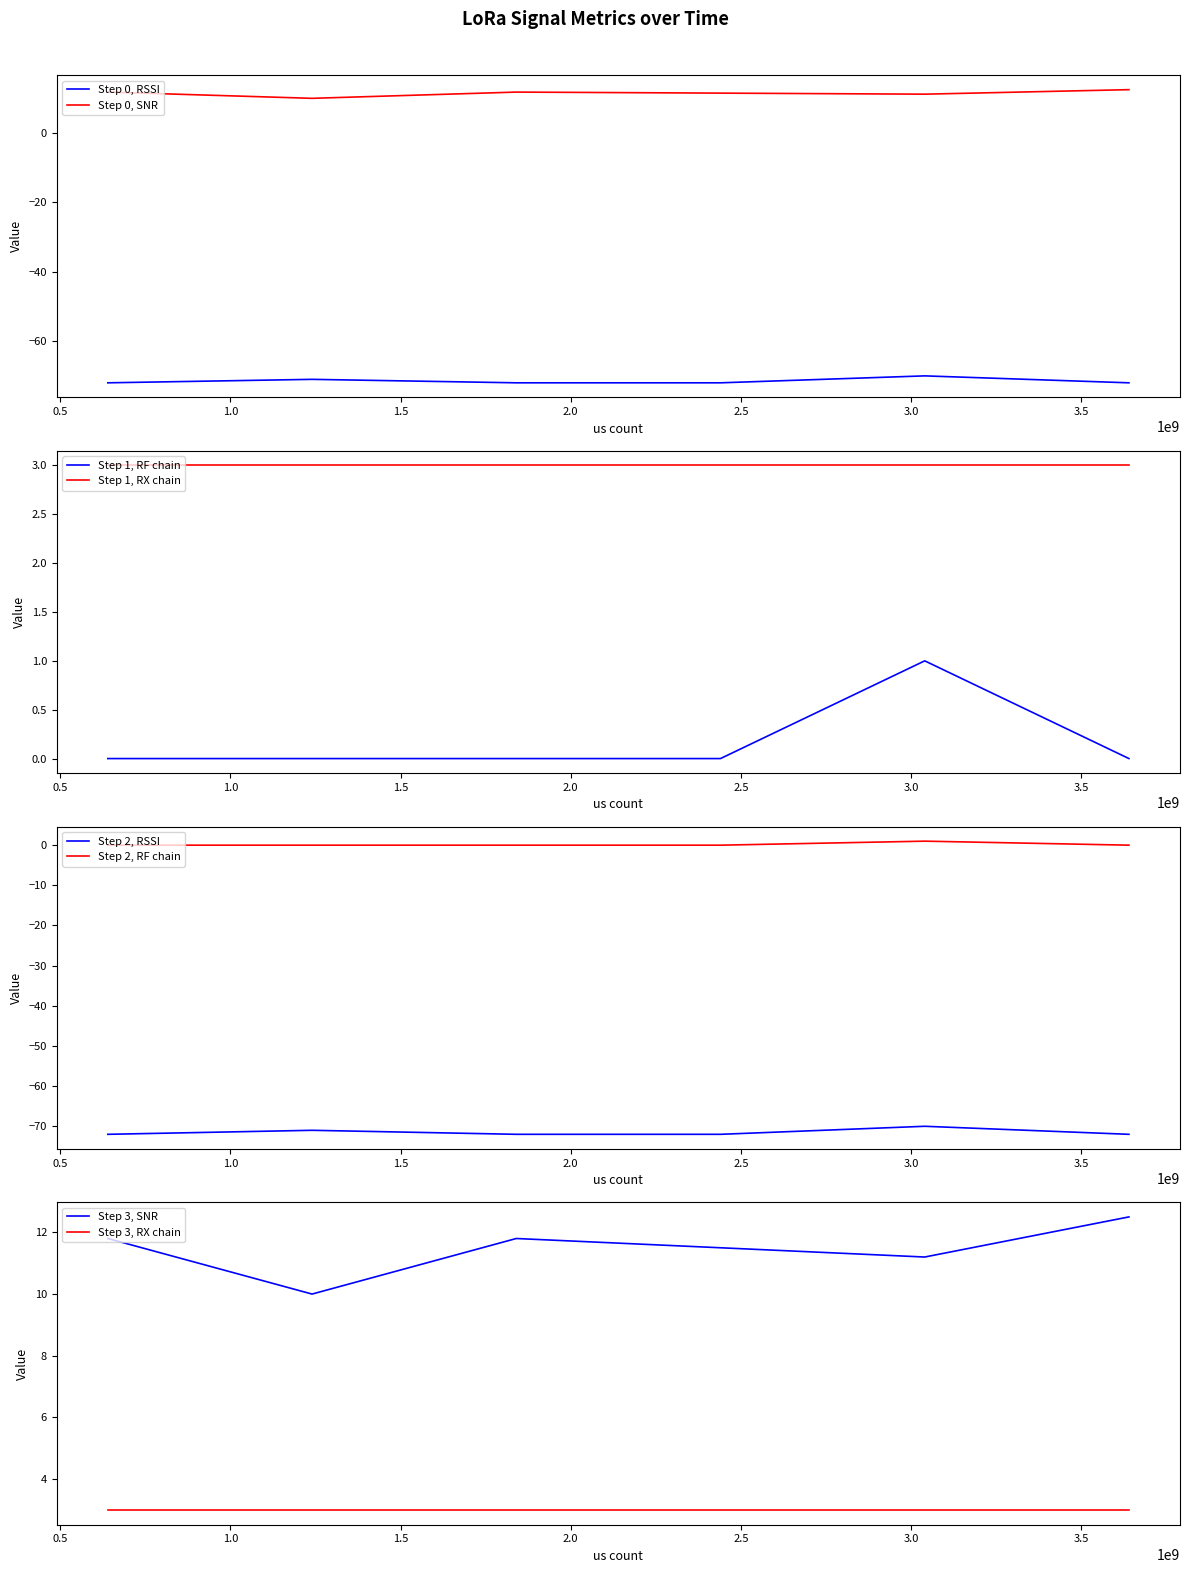

The RSSI series shows -72.0 at 3640001372. True or false?

True